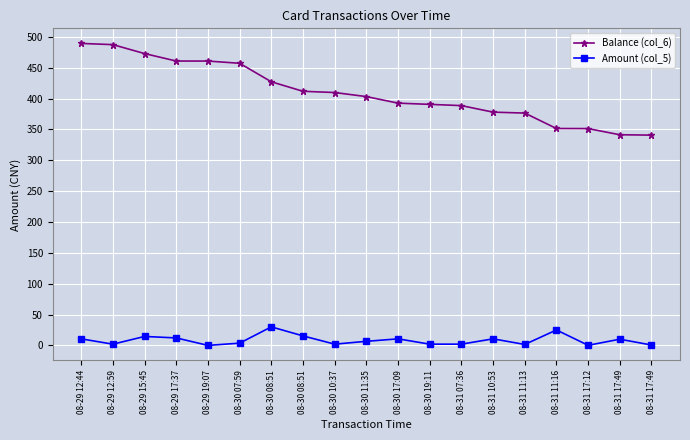

What is the value of the Balance (col_6) point at the 1st from the left?

489.4